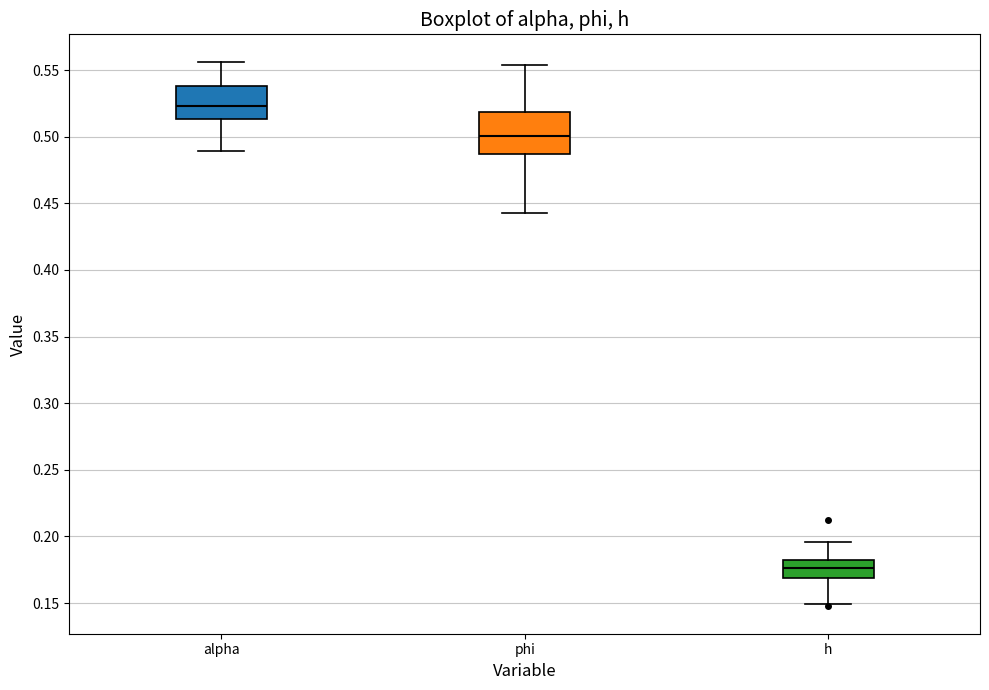

Which box has the highest median line?

alpha